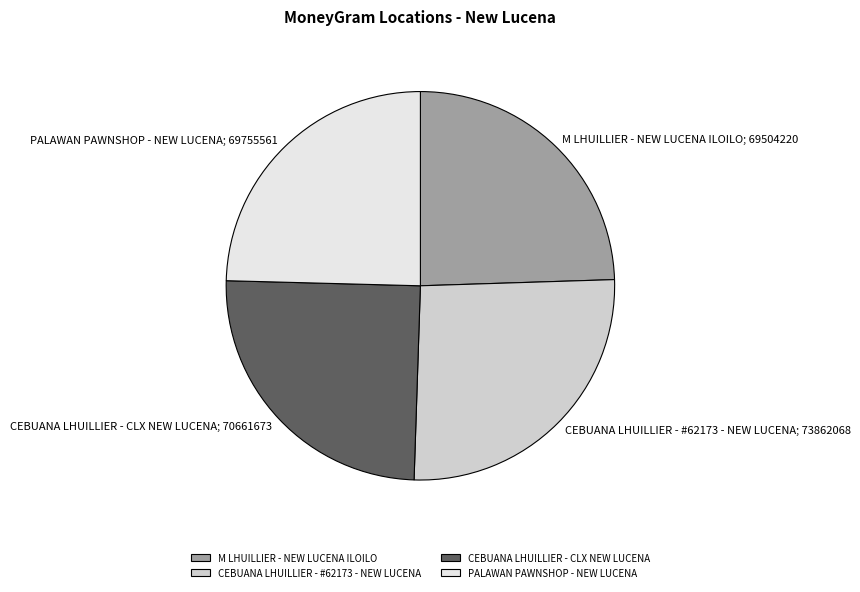

Which has a higher value, PALAWAN PAWNSHOP - NEW LUCENA or CEBUANA LHUILLIER - #62173 - NEW LUCENA?

CEBUANA LHUILLIER - #62173 - NEW LUCENA